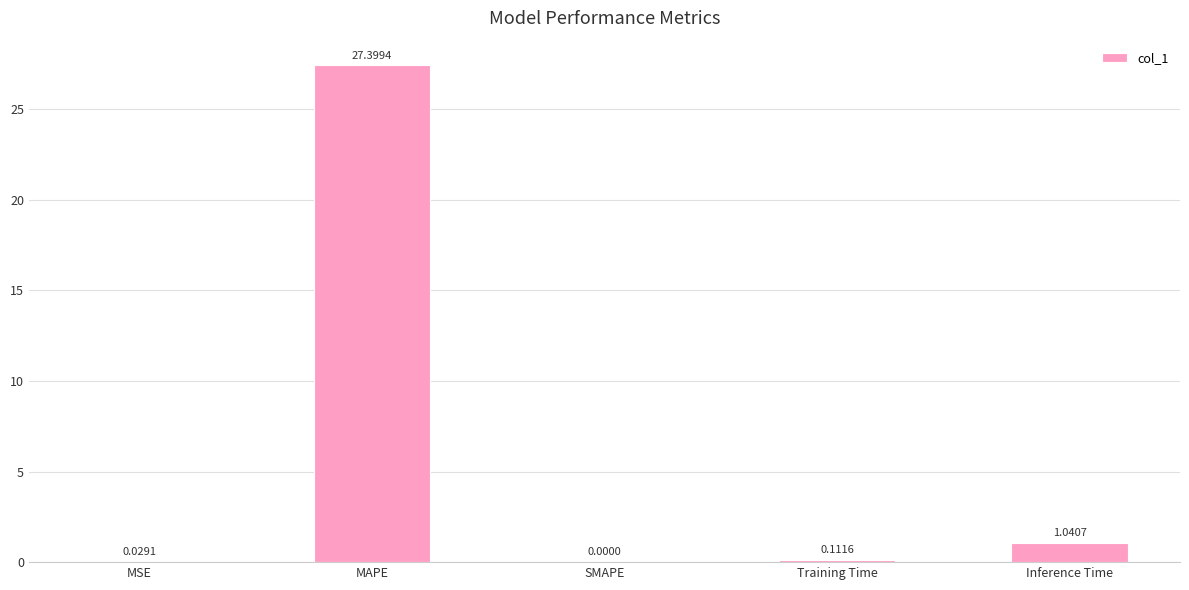

What is the sum of the values at Inference Time and MSE?

1.1